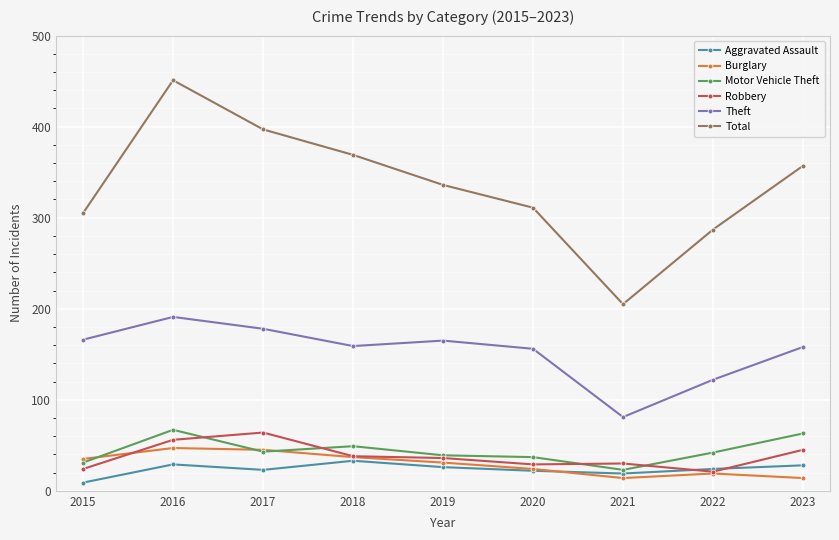

Where do Robbery and Aggravated Assault first cross each other?

2021 and 2022